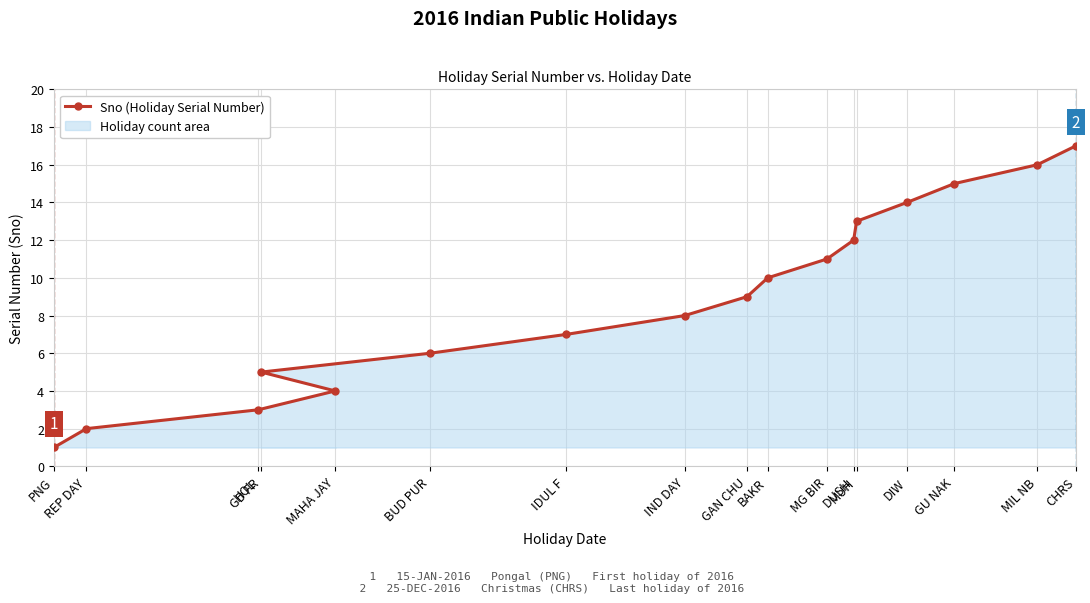

Count the number of values greater than 9.

8